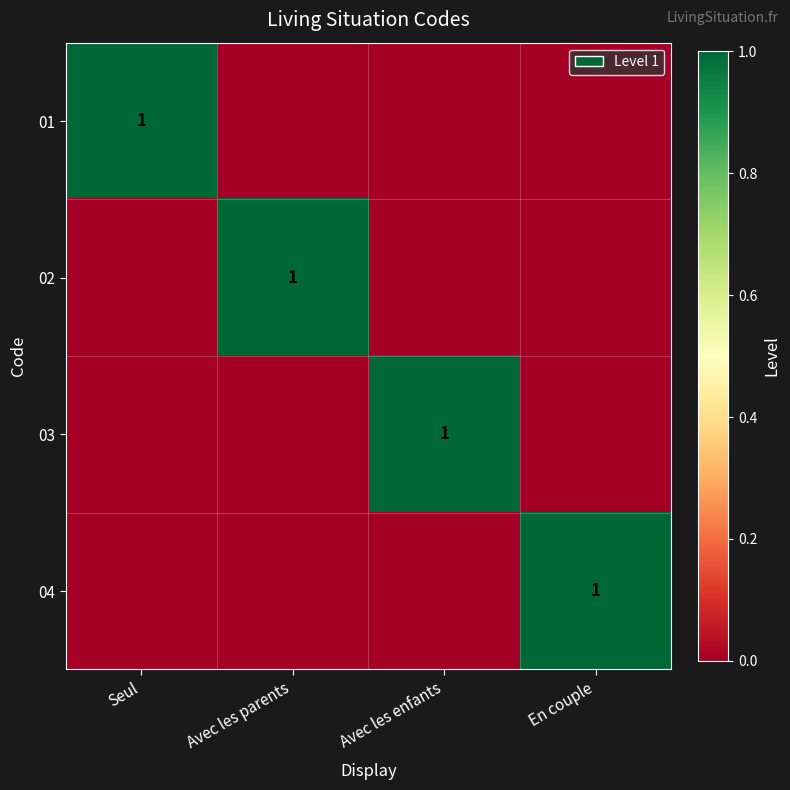

The value of 04 at En couple is 1. True or false?

True